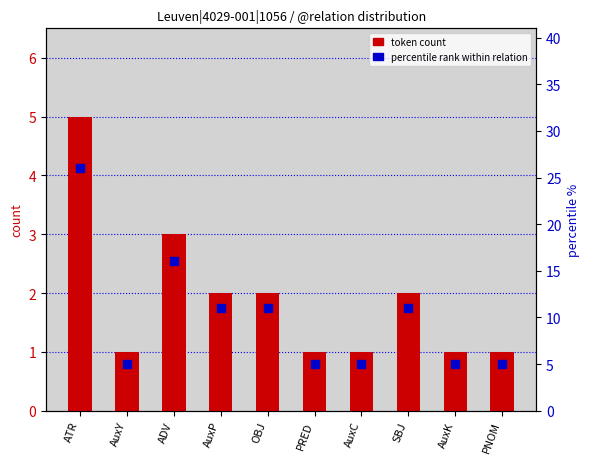

What are all the series names shown in the legend?

token count, percentile rank